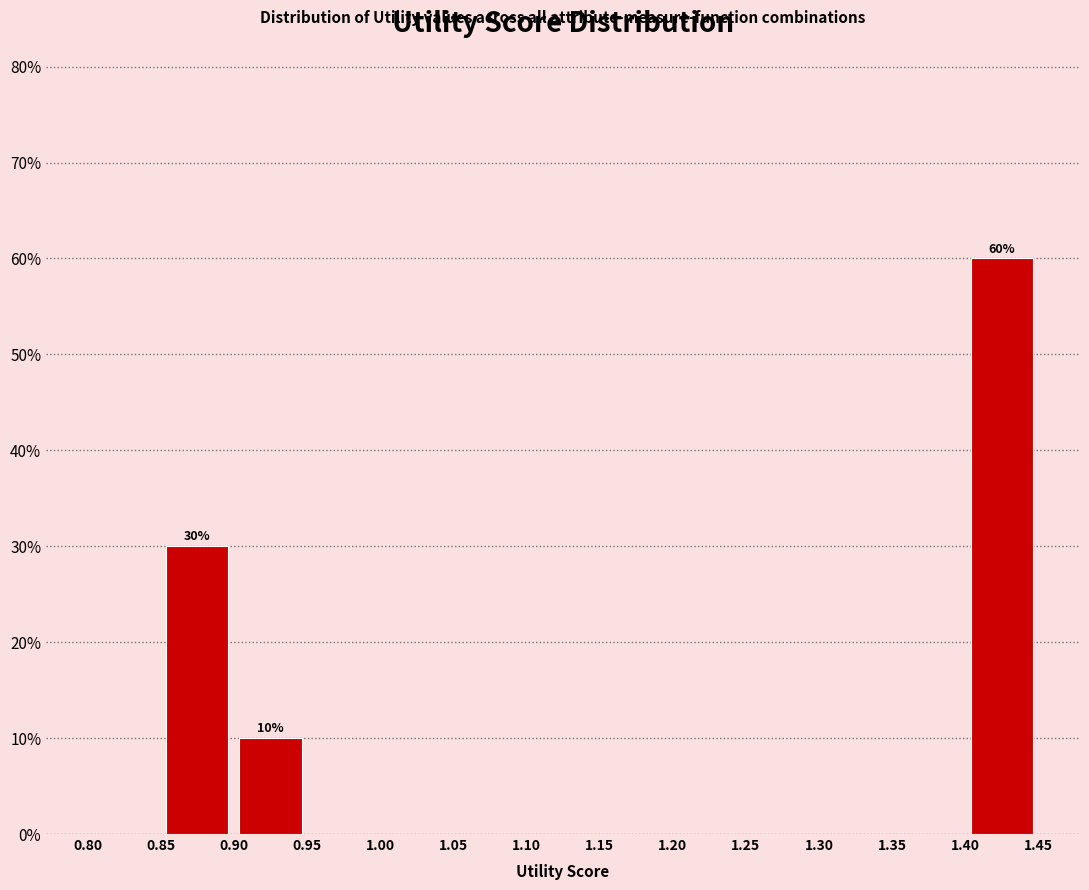

Which range on the x-axis has the tallest bar?

1.40 to 1.45